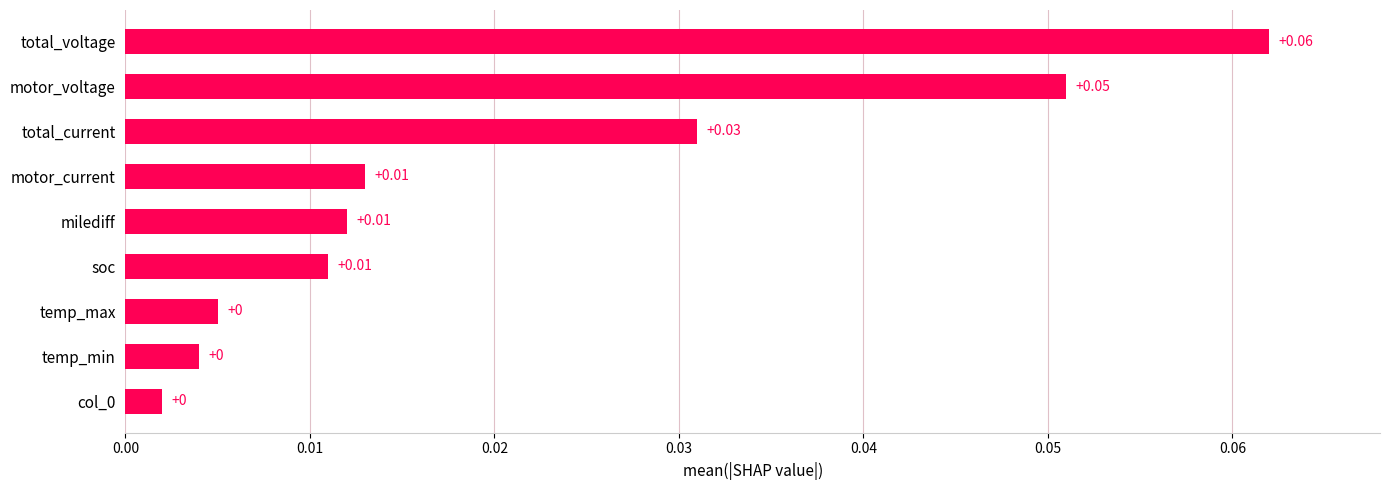

How many distinct data groups are displayed?

1